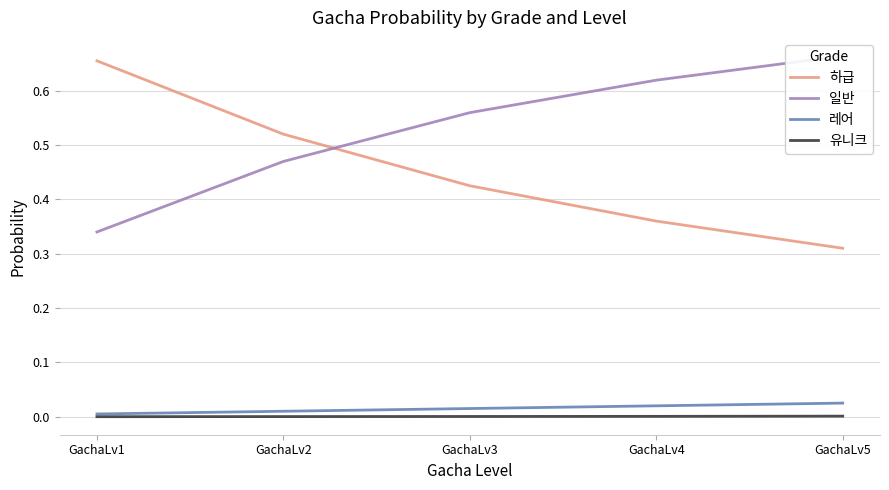

True or false: 레어 and 유니크 cross at least once.

False